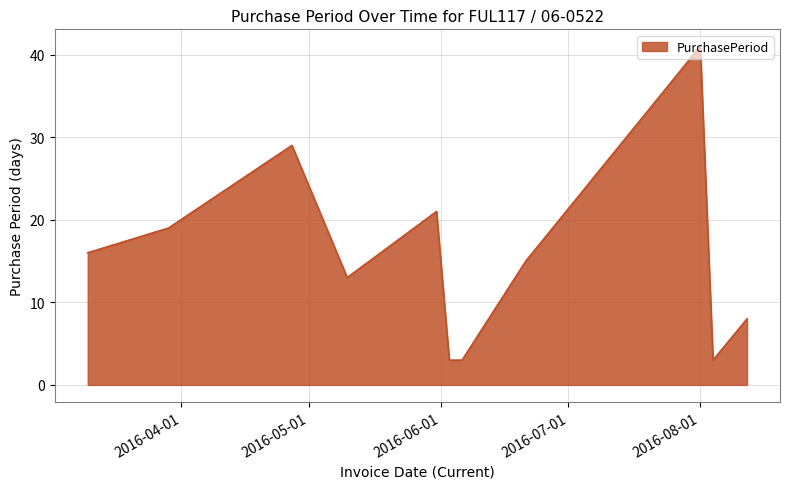

Reading right to left, what are all the values shown in this chart?

8	3	41	15	3	3	21	13	29	19	16